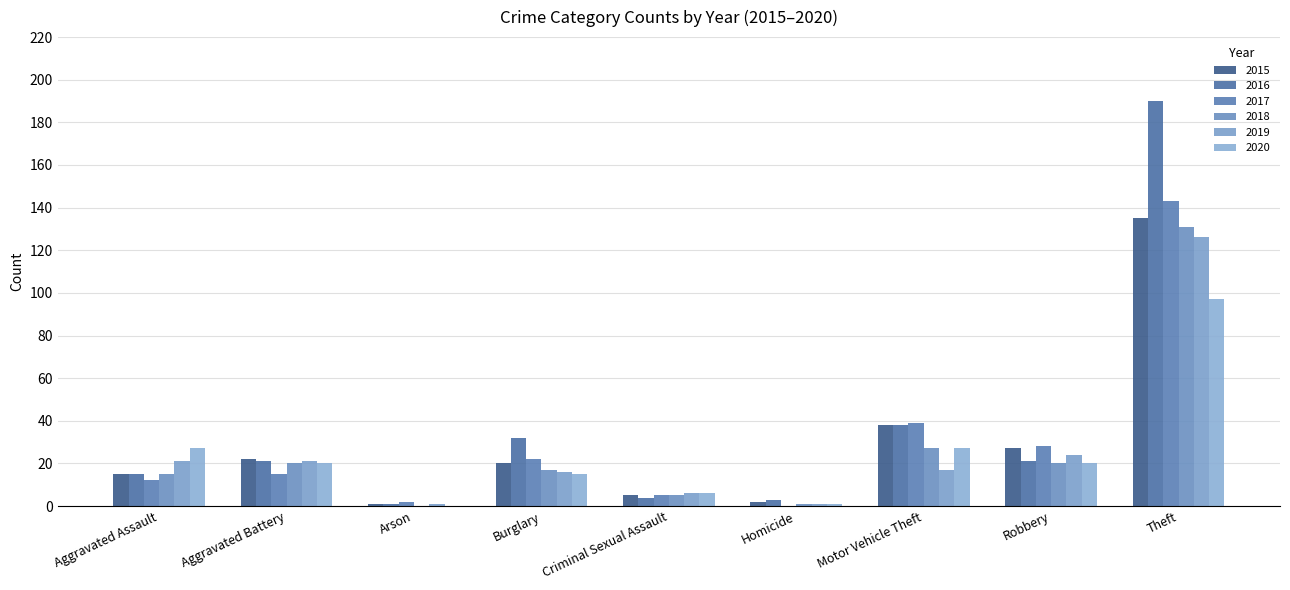

Is the value of 2017 at Robbery greater than the value of 2018 at Burglary?

Yes